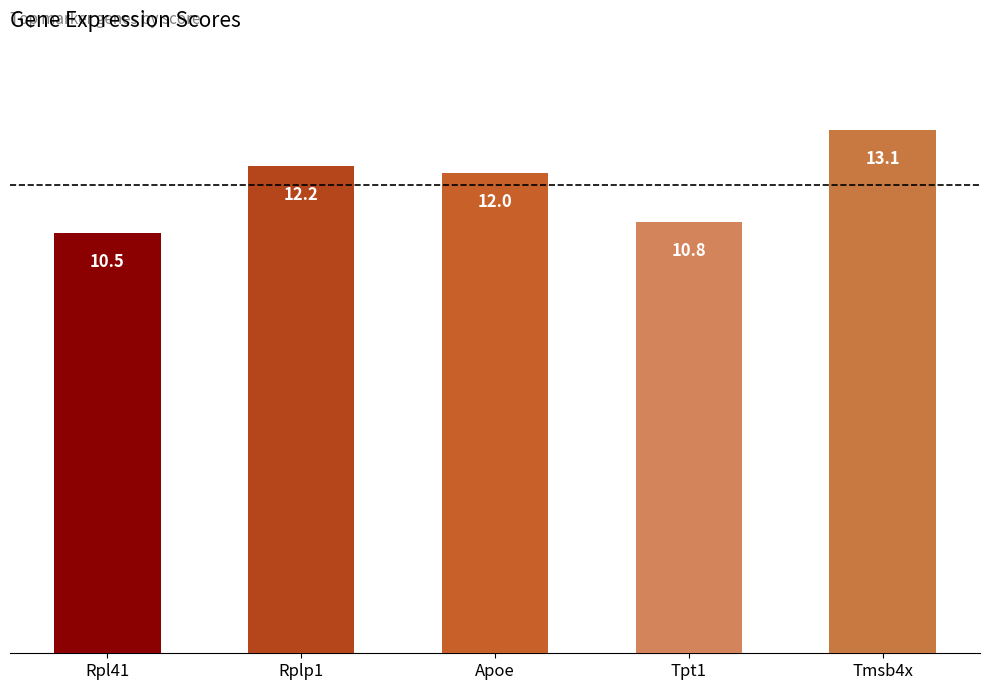

Reading left to right, extract all data points from this chart.

Rpl41=10.5	Rplp1=12.2	Apoe=12.0	Tpt1=10.8	Tmsb4x=13.1